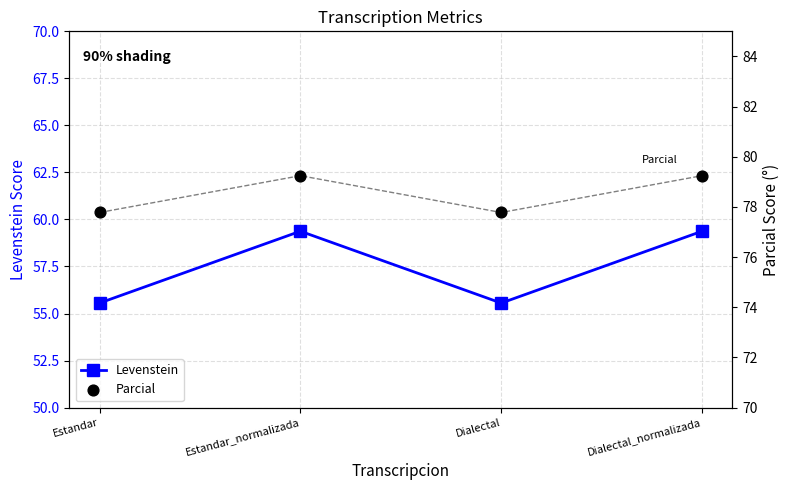

Which series has the largest Y range (max minus min)?

Levenstein